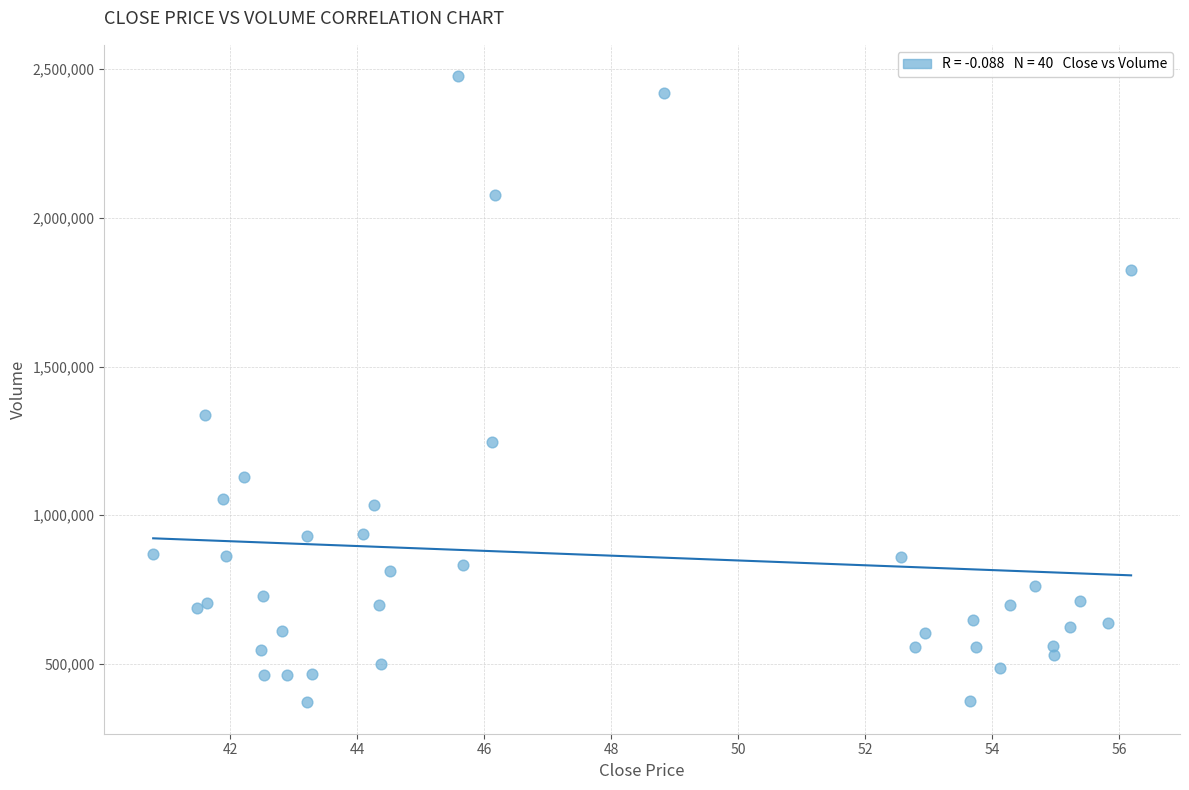

What Y value in the scatter plot is closest to 1423600?

1337800